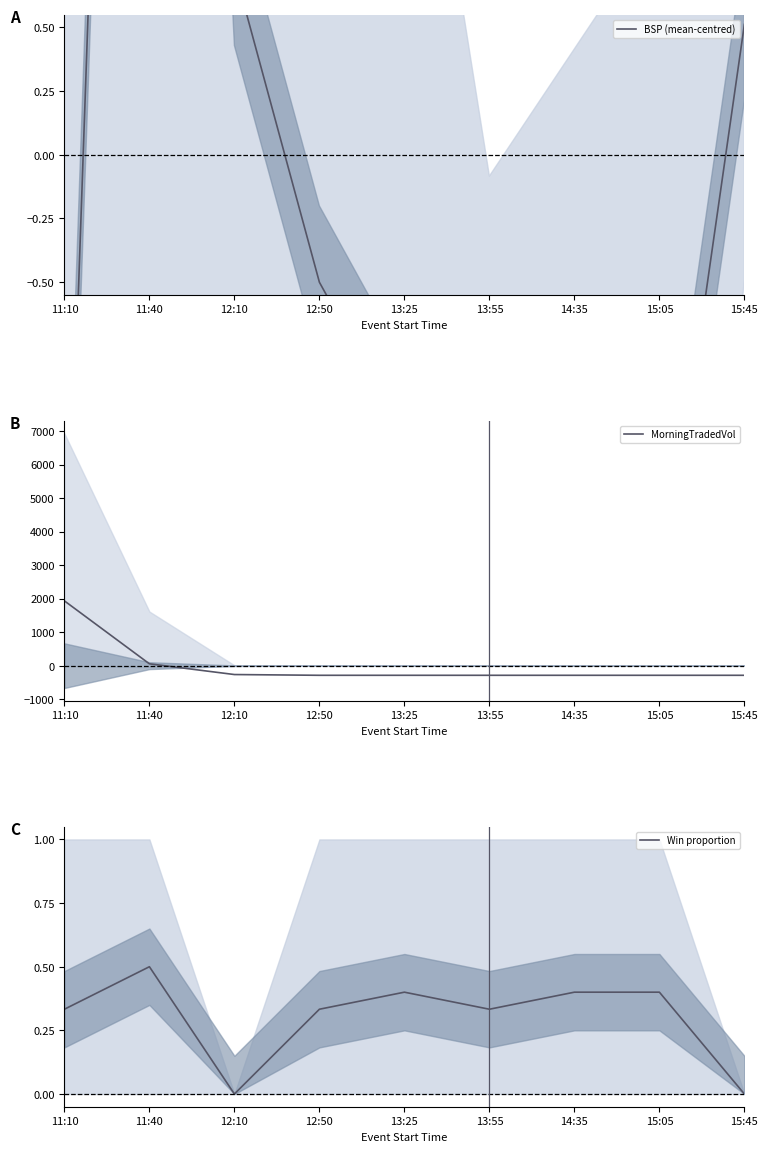

True or false: MorningTradedVol and Win proportion cross at least once.

True